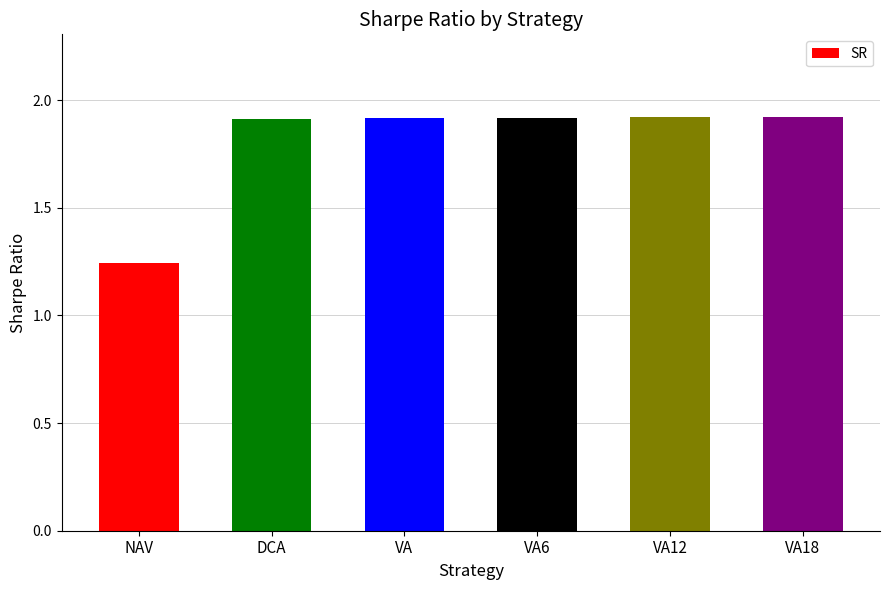

What is the maximum value shown in the chart?

1.9